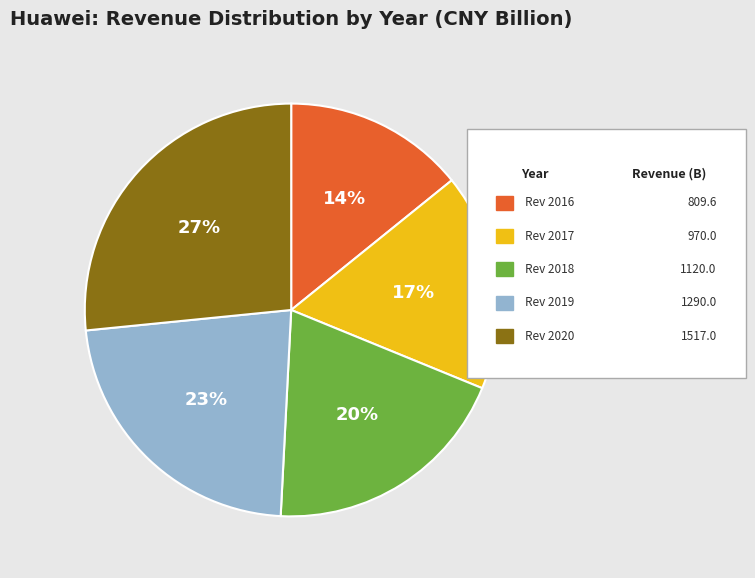

Is there any slice that represents more than half of the pie?

No